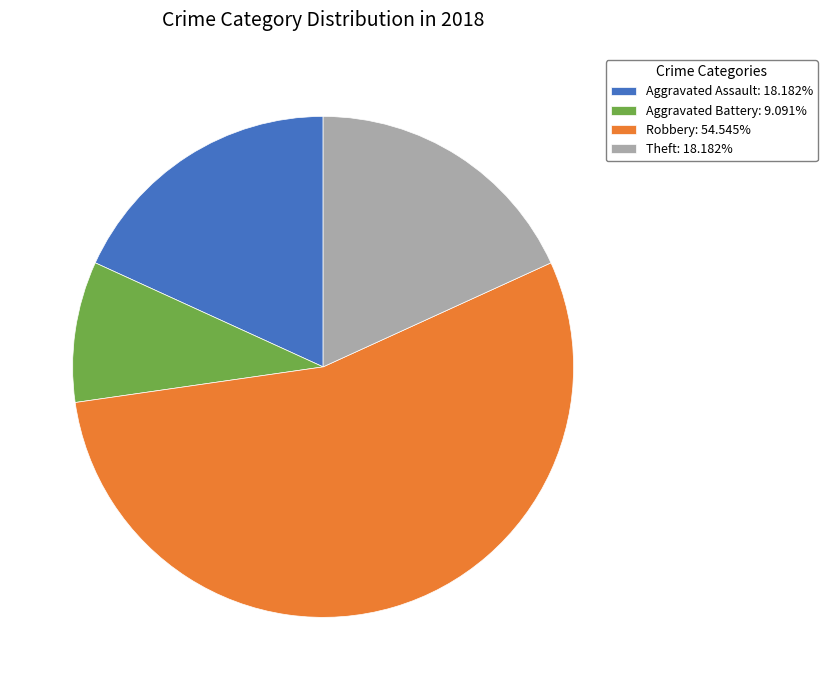

Combined, do Aggravated Battery: 9.091% and Aggravated Assault: 18.182% account for over 50%?

No